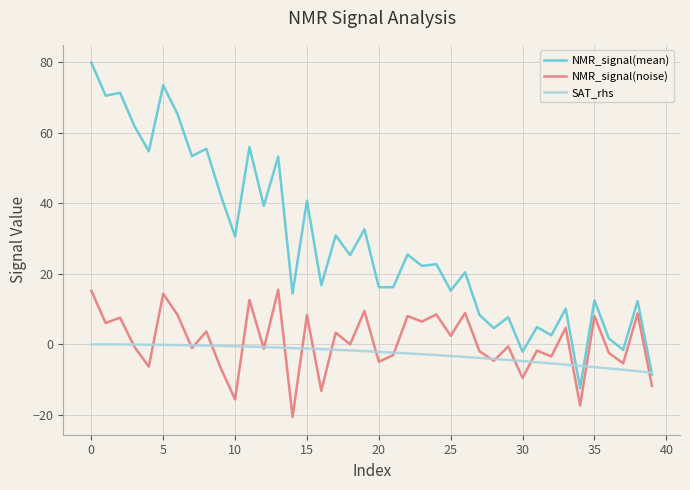

What is the maximum value shown in the chart?

79.8